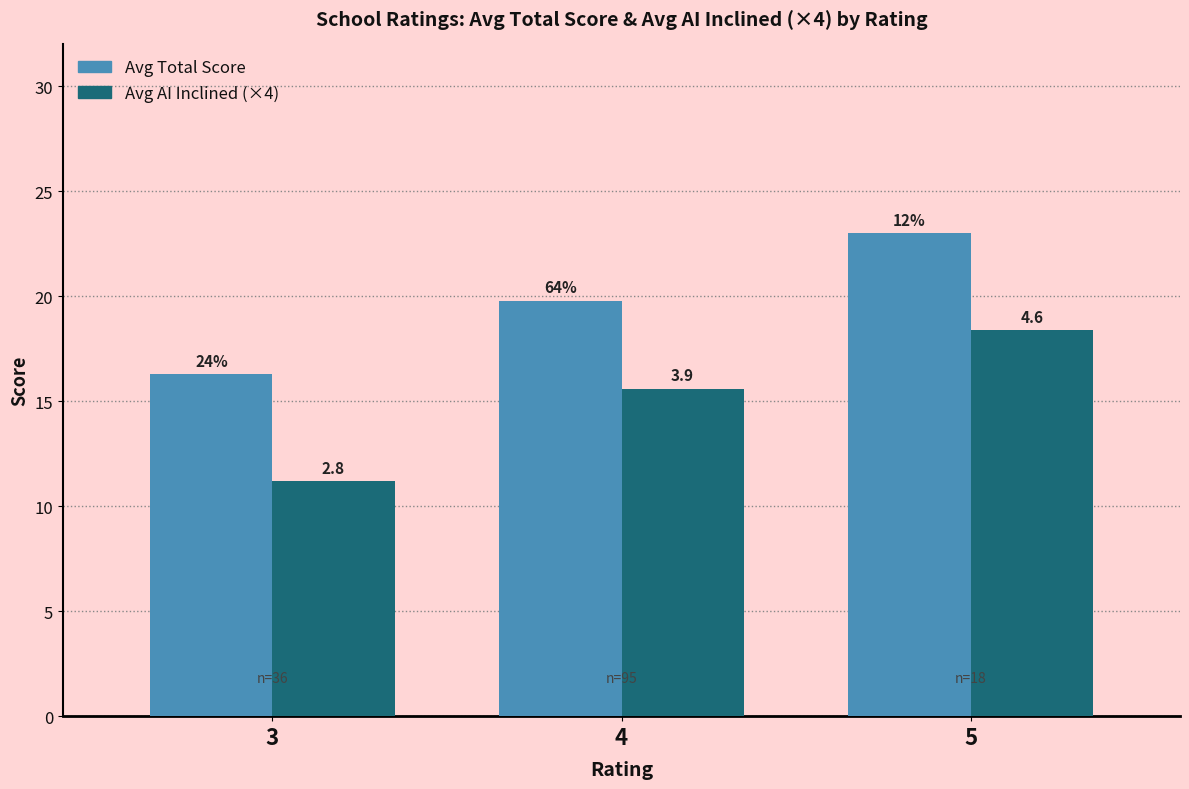

What is the difference between the second highest and minimum values in the Avg Total Score series?

3.5